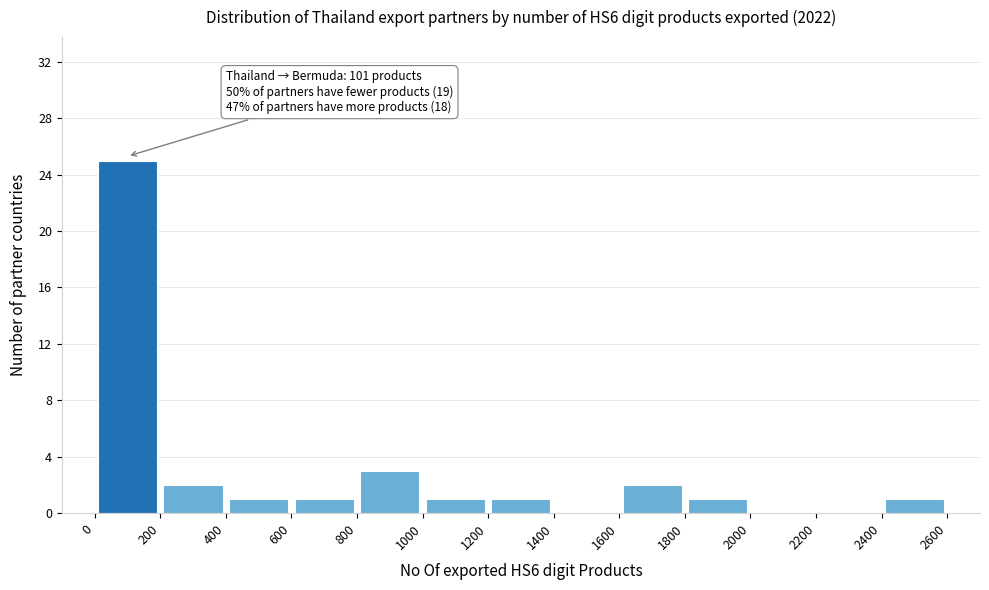

Which range on the x-axis has the tallest bar?

0 to 200